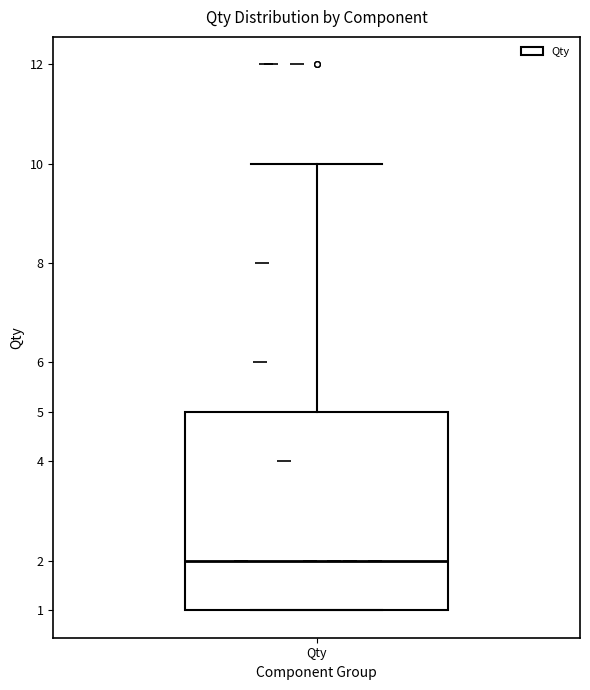

Where does the median line of the box for Qty sit on the y-axis? The values are not printed on the chart, so give them approximately, as read against the axis.

2